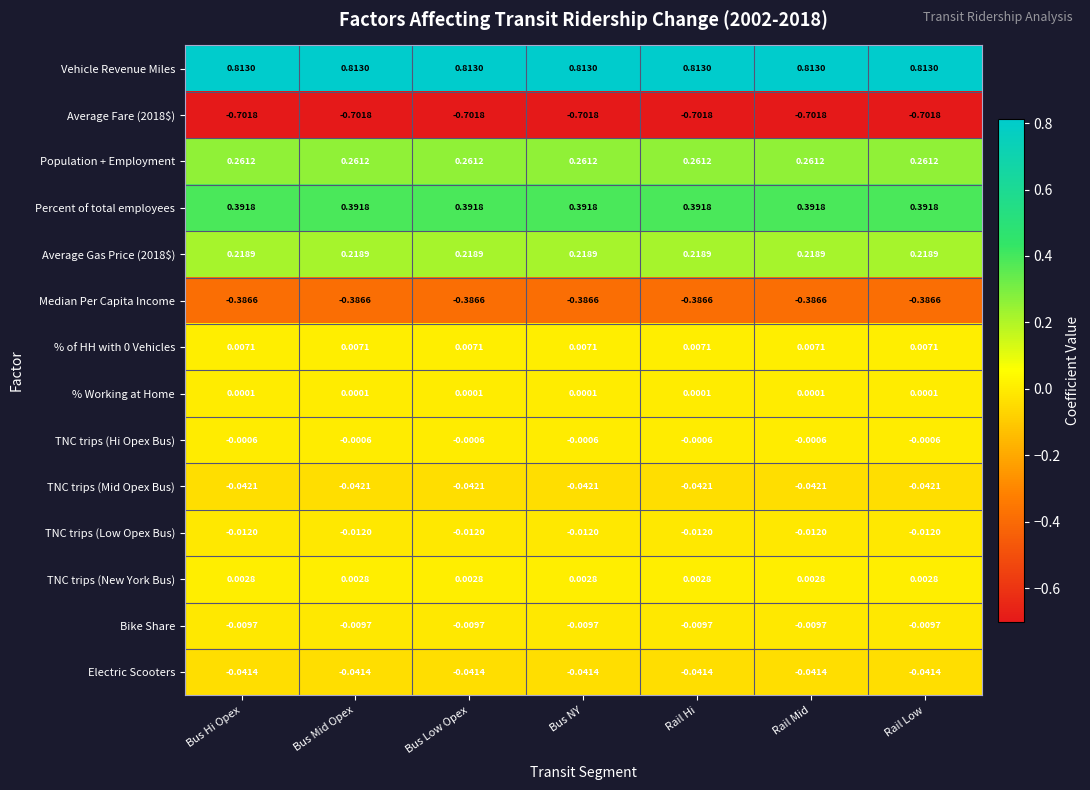

What is the difference between the highest and lowest values at Bus NY?

1.5